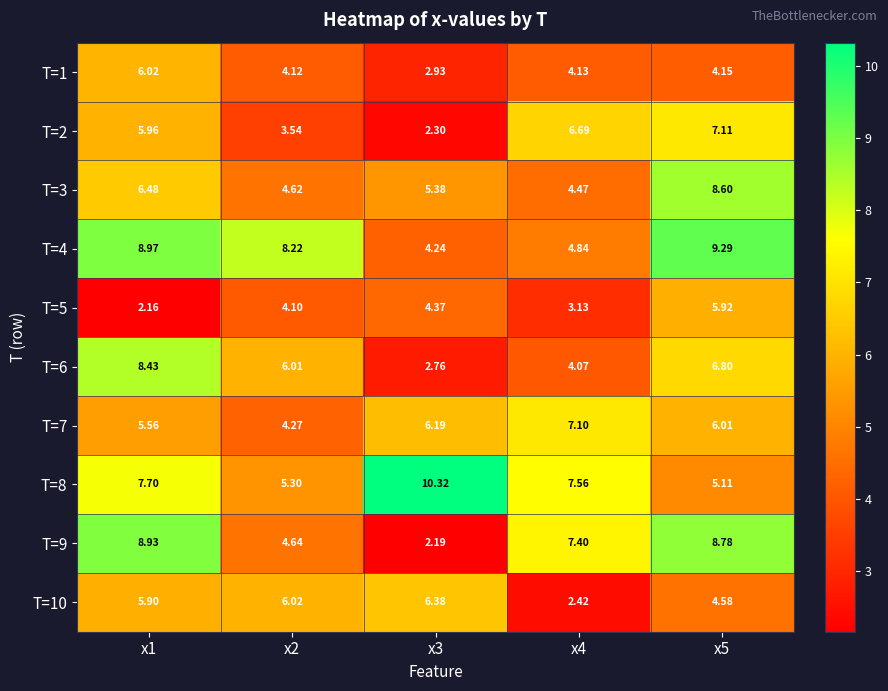

Is the value of T=2 at x3 greater than the value of T=7 at x5?

No